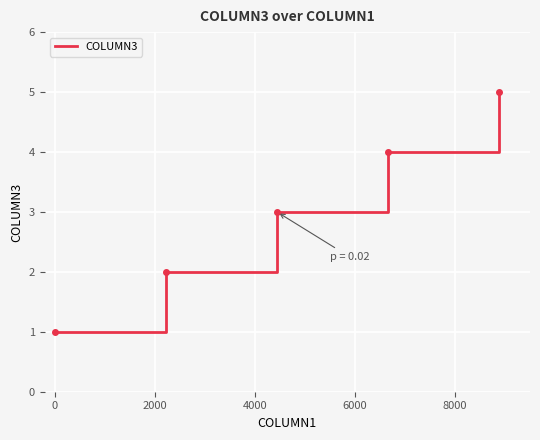

True or false: there are more than 1 points higher than both neighbors.

False